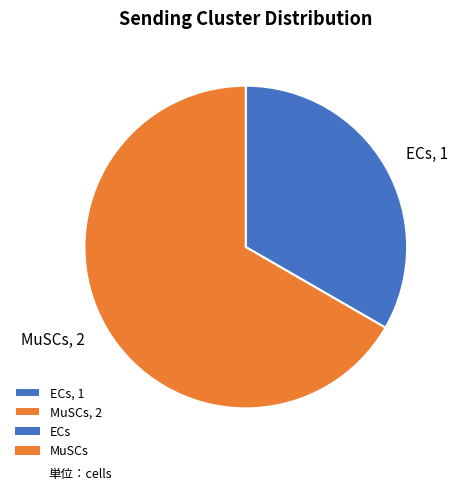

Is MuSCs the majority of the pie?

Yes